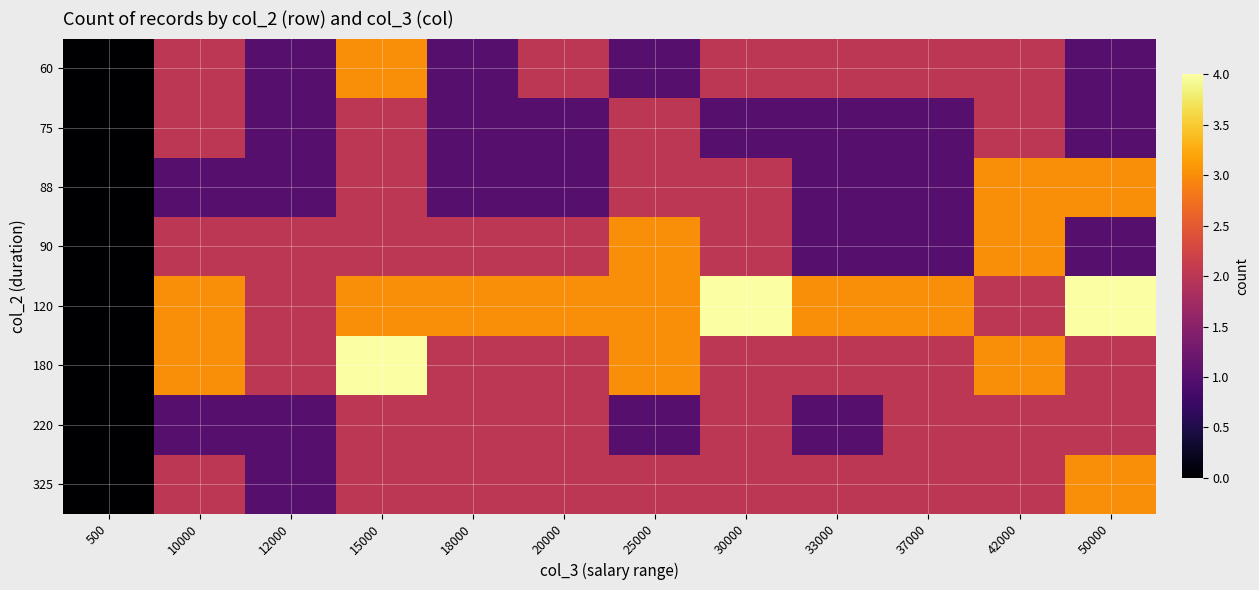

Reading left to right, transcribe all the data shown in this chart.

60: 500=0	10000=2	12000=1	15000=3	18000=1	20000=2	25000=1	30000=2	33000=2	37000=2	42000=2	50000=1
75: 500=0	10000=2	12000=1	15000=2	18000=1	20000=1	25000=2	30000=1	33000=1	37000=1	42000=2	50000=1
88: 500=0	10000=1	12000=1	15000=2	18000=1	20000=1	25000=2	30000=2	33000=1	37000=1	42000=3	50000=3
90: 500=0	10000=2	12000=2	15000=2	18000=2	20000=2	25000=3	30000=2	33000=1	37000=1	42000=3	50000=1
120: 500=0	10000=3	12000=2	15000=3	18000=3	20000=3	25000=3	30000=4	33000=3	37000=3	42000=2	50000=4
180: 500=0	10000=3	12000=2	15000=4	18000=2	20000=2	25000=3	30000=2	33000=2	37000=2	42000=3	50000=2
220: 500=0	10000=1	12000=1	15000=2	18000=2	20000=2	25000=1	30000=2	33000=1	37000=2	42000=2	50000=2
325: 500=0	10000=2	12000=1	15000=2	18000=2	20000=2	25000=2	30000=2	33000=2	37000=2	42000=2	50000=3